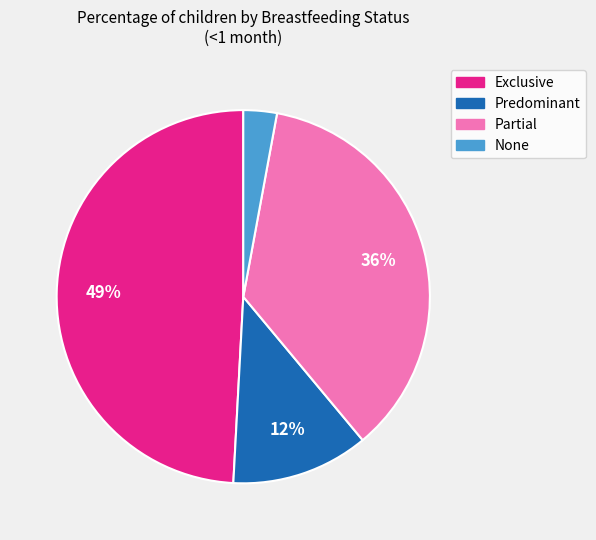

True or false: Exclusive accounts for 49% of the total.

True